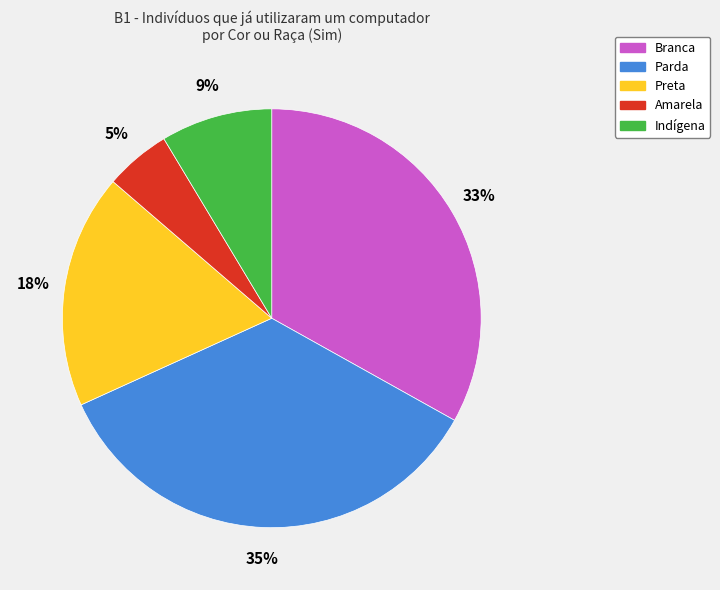

Rank the categories by value from highest to lowest.

Parda, Branca, Preta, Indígena, Amarela